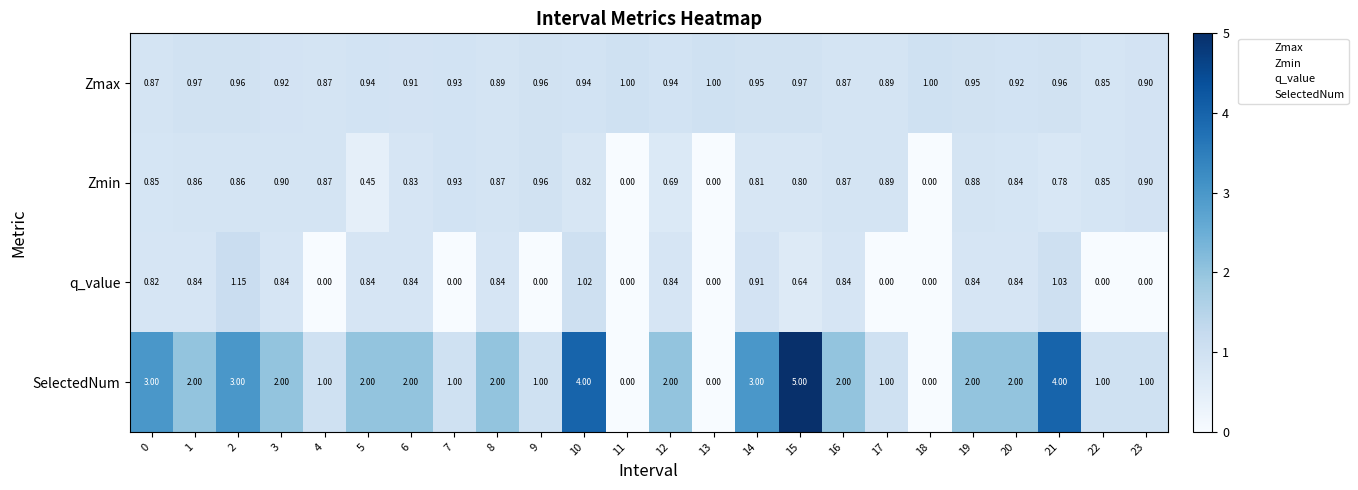

Rank the series at 8 from lowest to highest value.

q_value, Zmin, Zmax, SelectedNum